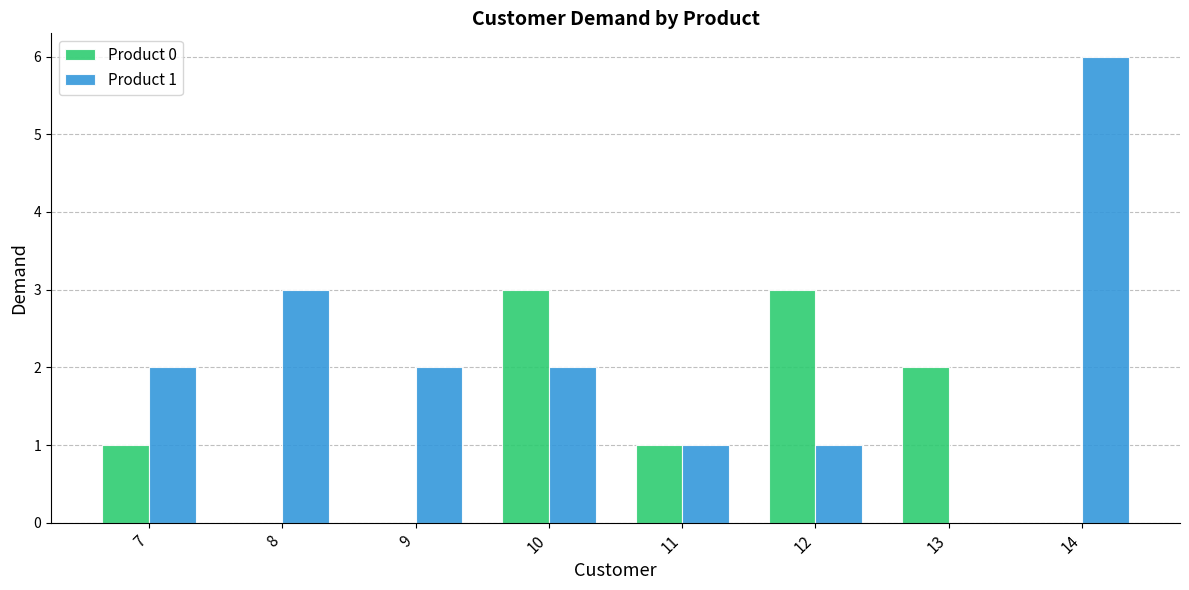

Are the bars grouped side by side (vs. stacked)?

Yes